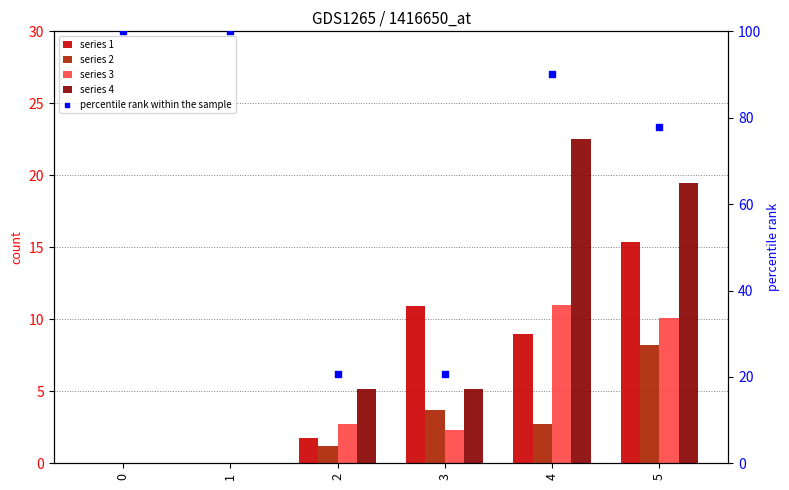

Approximately how many times larger is the value at 1 compared to 0?

1.0